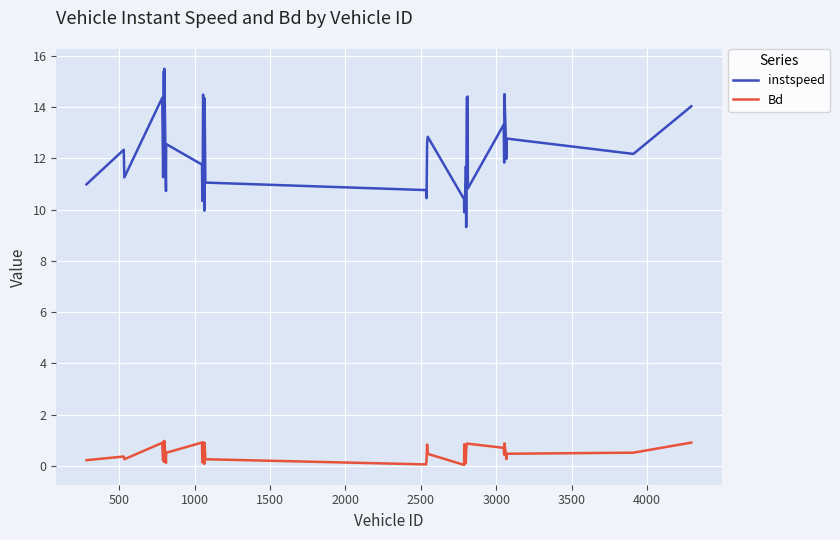

True or false: Bd and instspeed cross at least once.

False